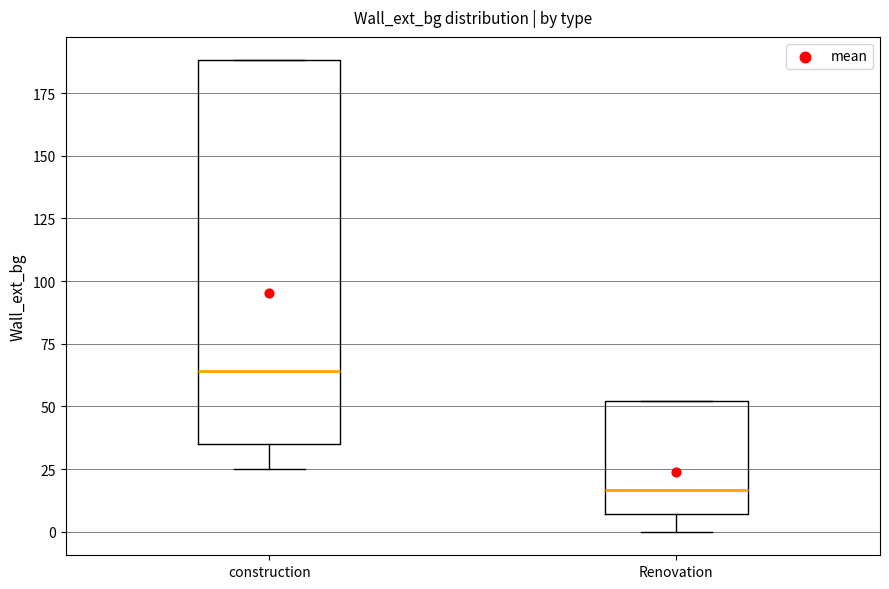

Which box has the highest median line?

construction